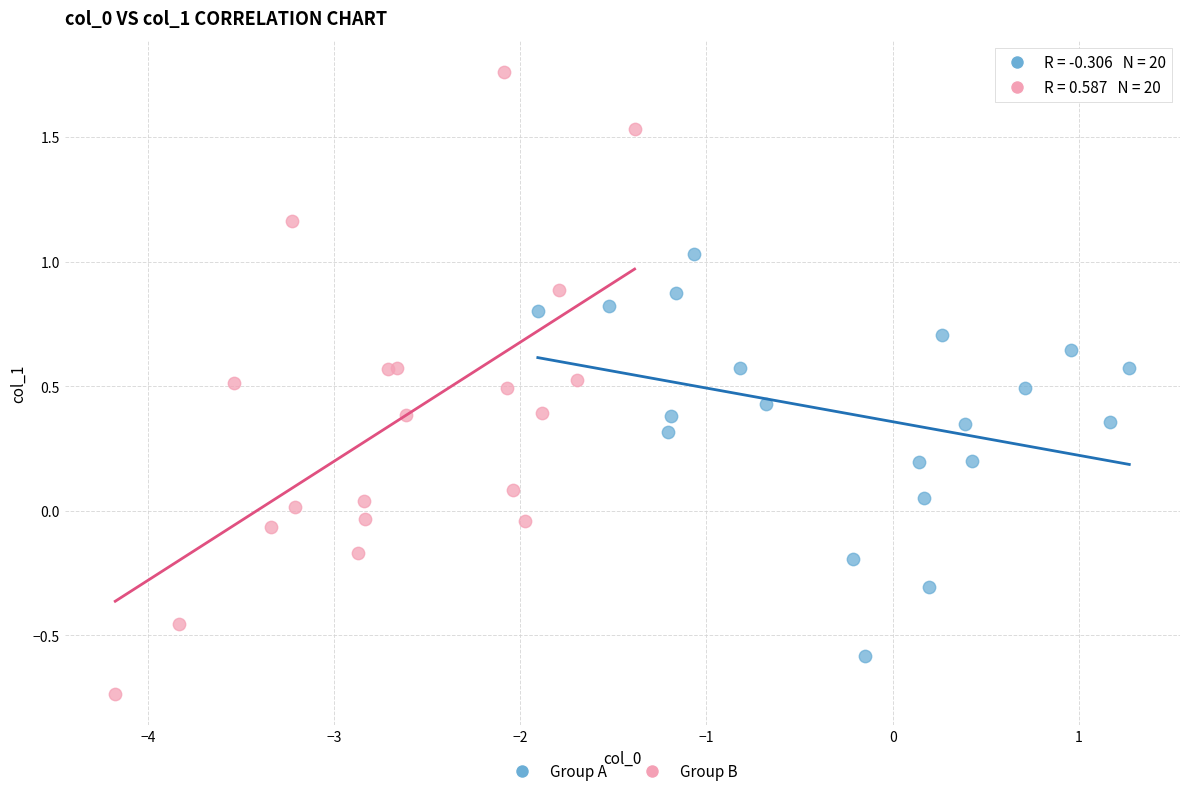

Which series has the widest spread of Y values?

Group B